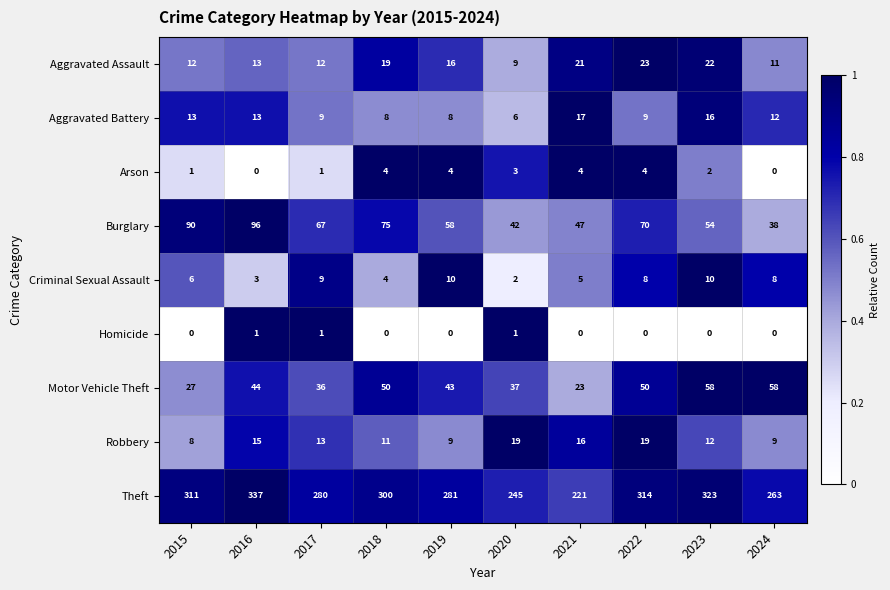

Where does the Criminal Sexual Assault series first go above 8?

2017